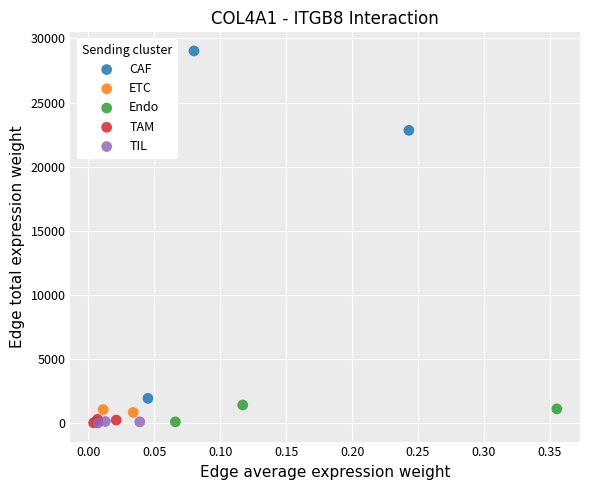

Which series has the largest Y range (max minus min)?

CAF